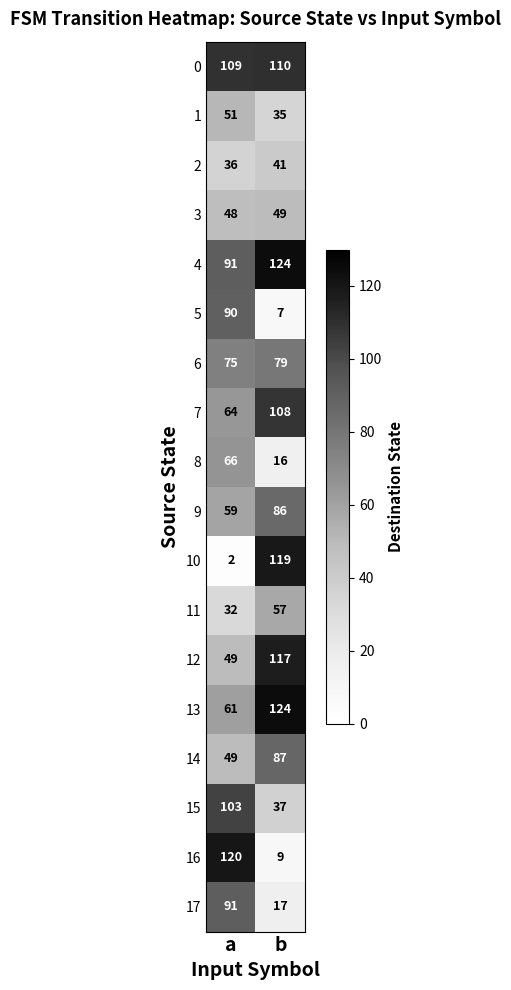

The value of 9 at b is 129. True or false?

False